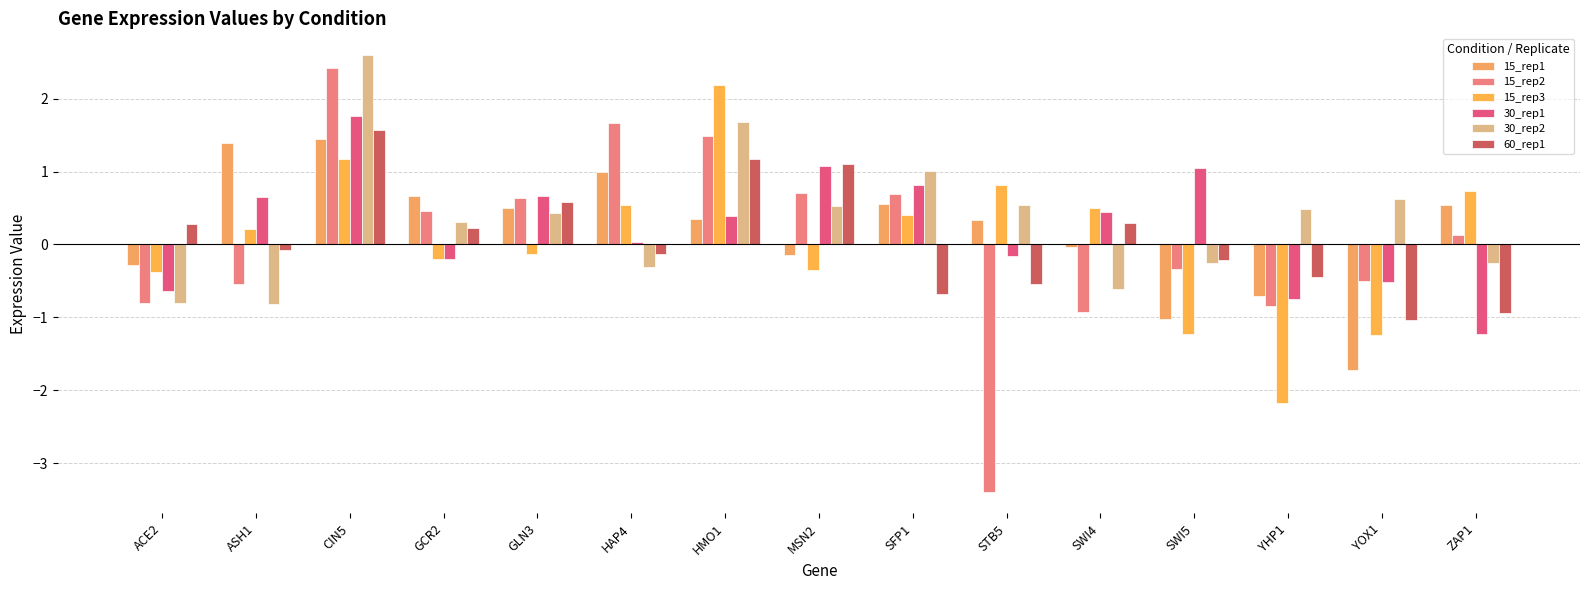

How many data points in 30_rep1 are above 0?

9